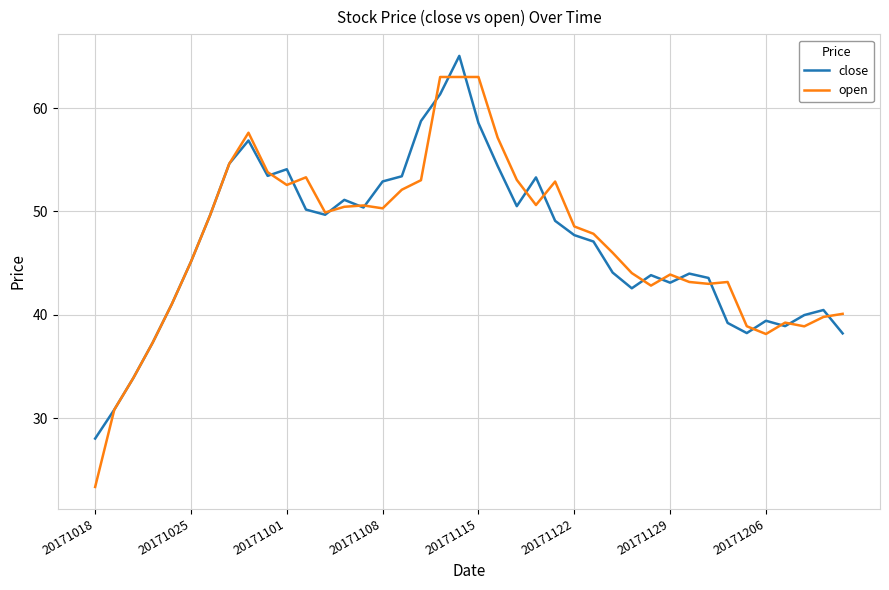

What is the sum of all close values?

1874.0